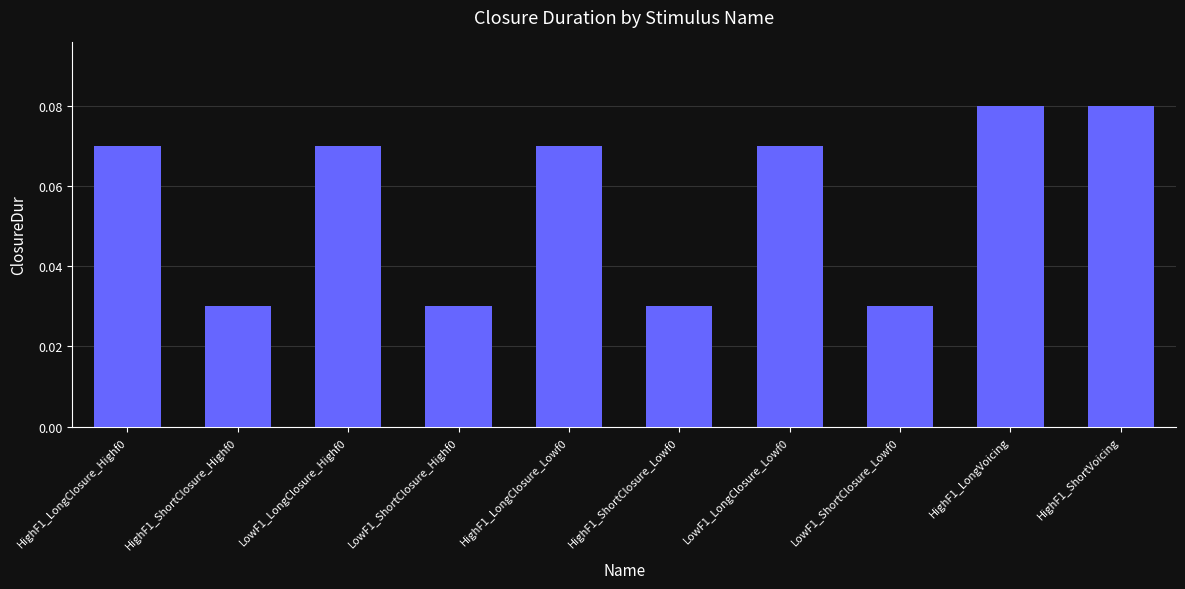

What is the sum of all values?

0.6